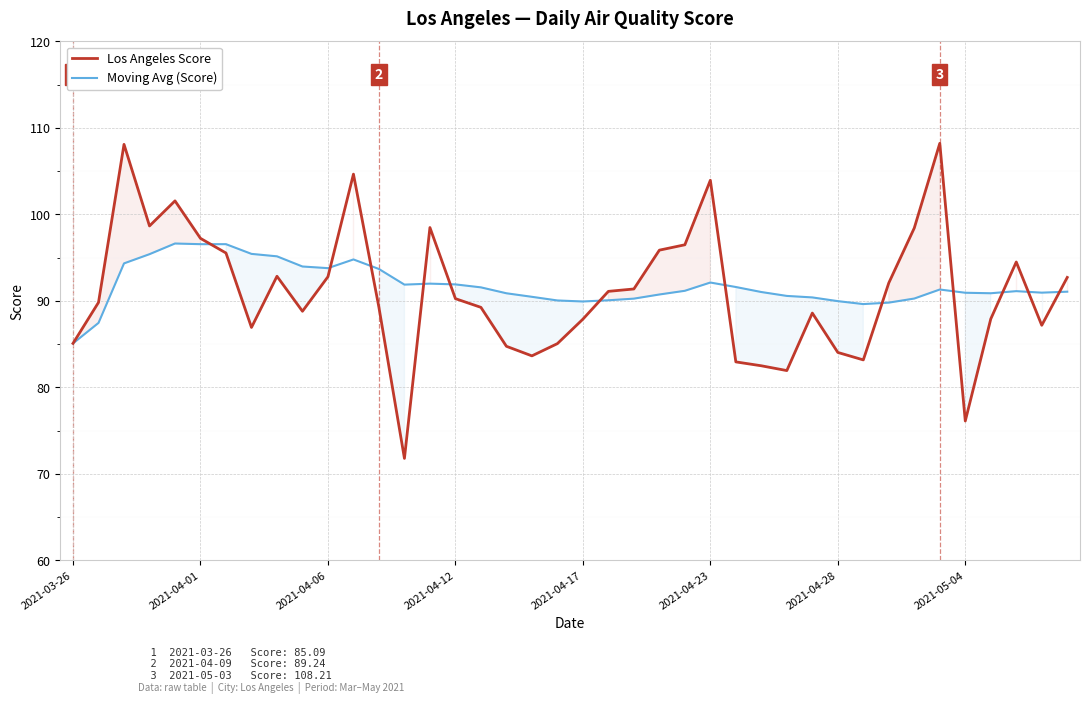

True or false: Moving Avg (Score) has a value of 60.6 at 31.

False